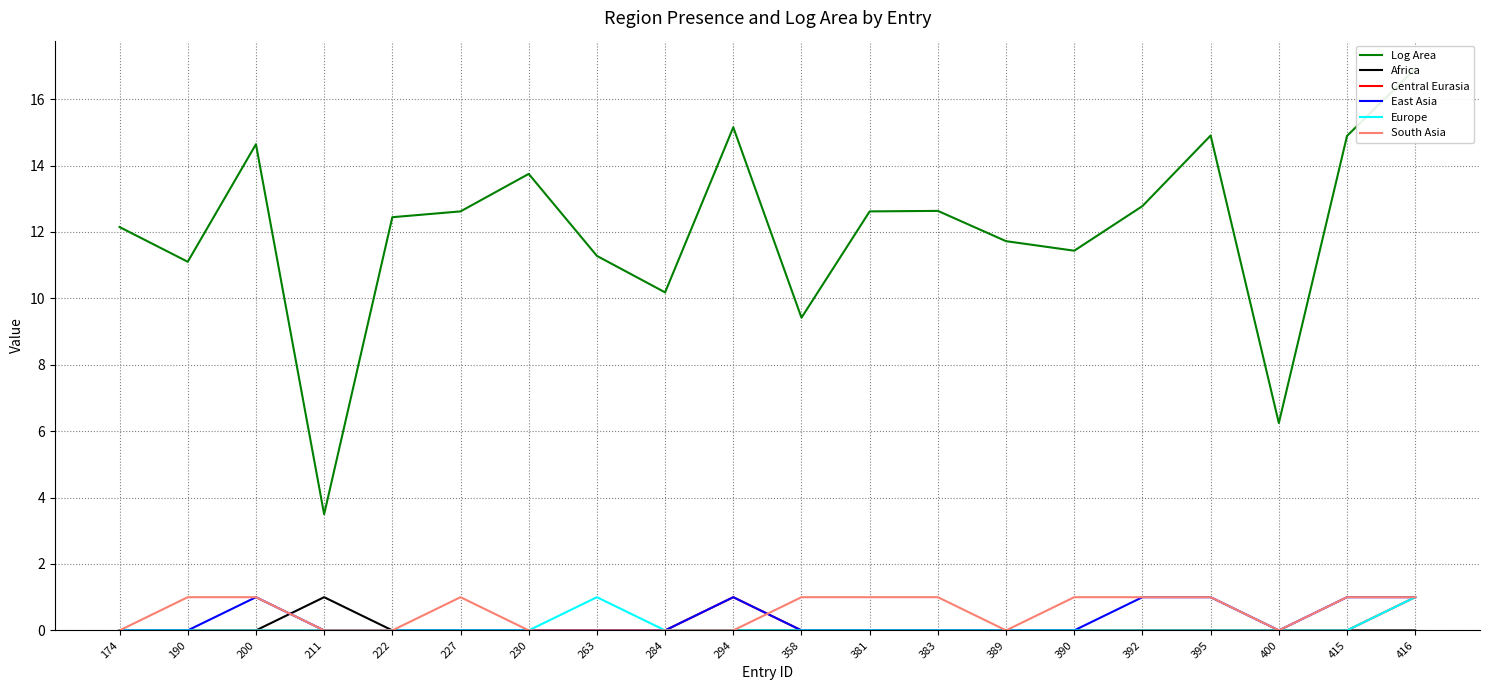

What is the total value across all series at 400?

6.2